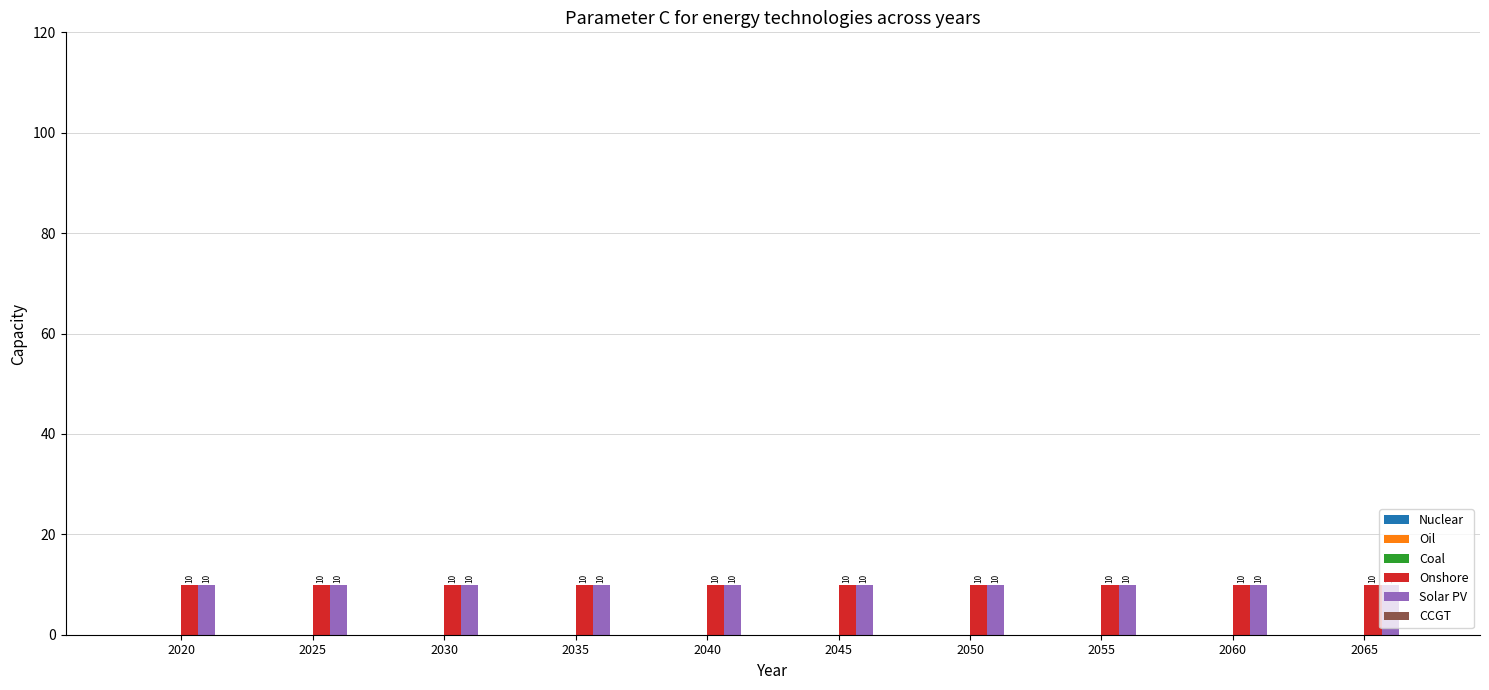

Is the value of Solar PV at 2060 greater than the value of Onshore at 2030?

No